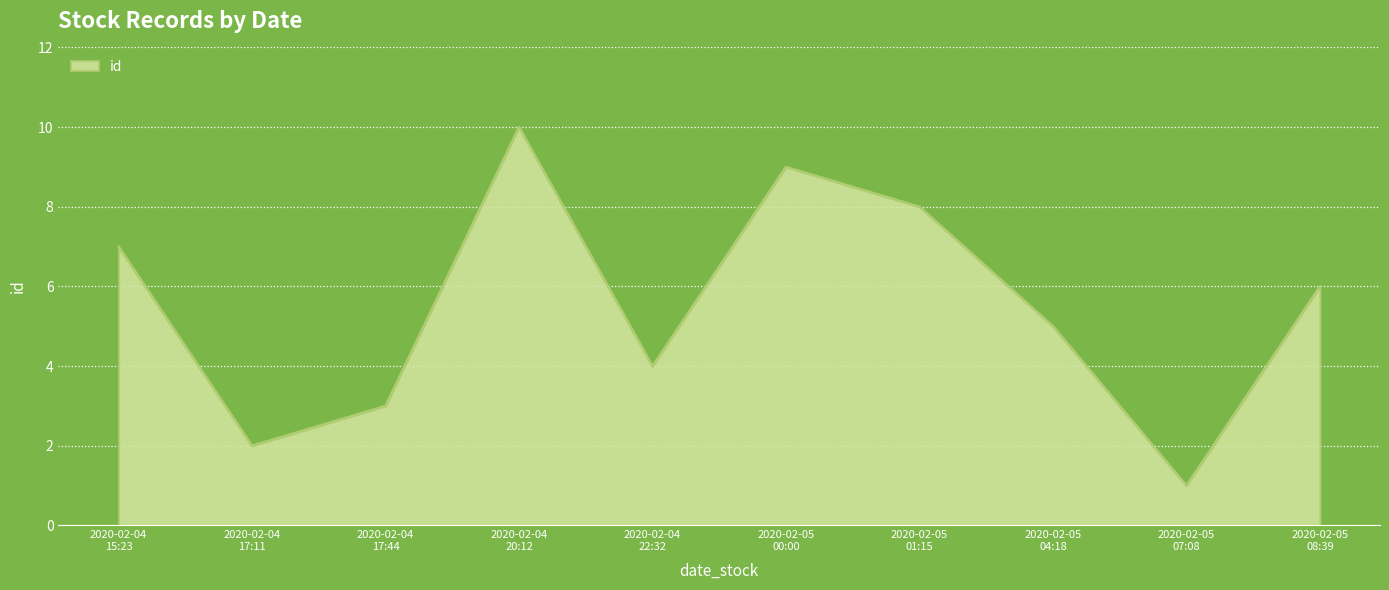

List the labels in order of value, largest first.

2020-02-04
20:12, 2020-02-05
00:00, 2020-02-05
01:15, 2020-02-04
15:23, 2020-02-05
08:39, 2020-02-05
04:18, 2020-02-04
22:32, 2020-02-04
17:44, 2020-02-04
17:11, 2020-02-05
07:08